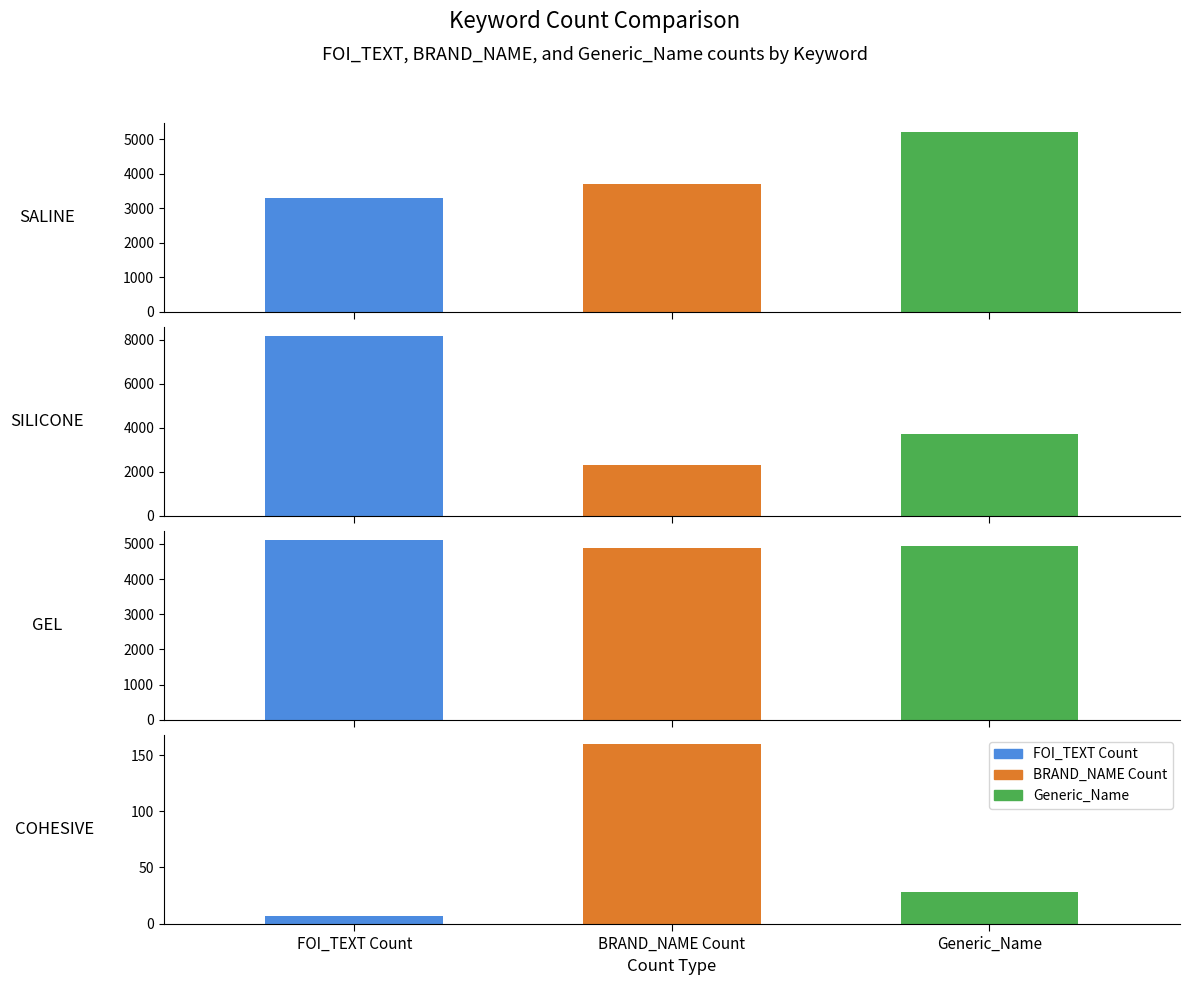

Which series has the largest total across all categories?

FOI_TEXT Count